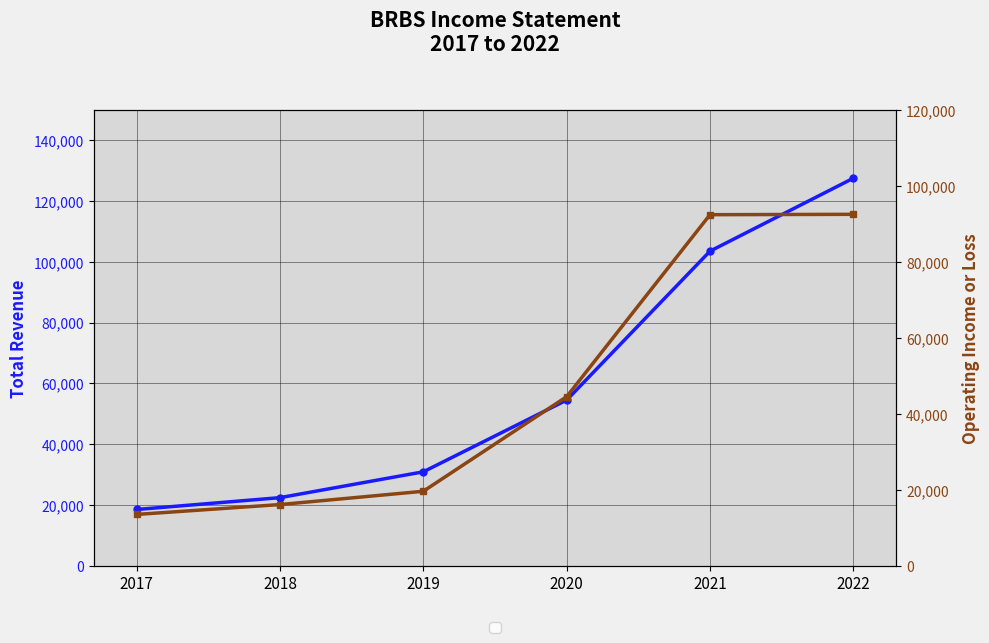

How many series are shown in this chart?

2